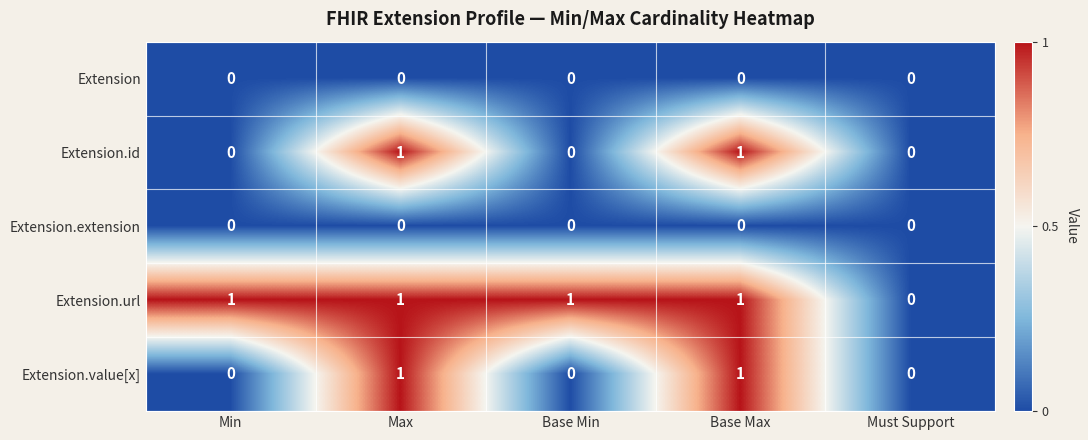

Is the value of Extension.id at Must Support greater than the value of Extension.value[x] at Max?

No